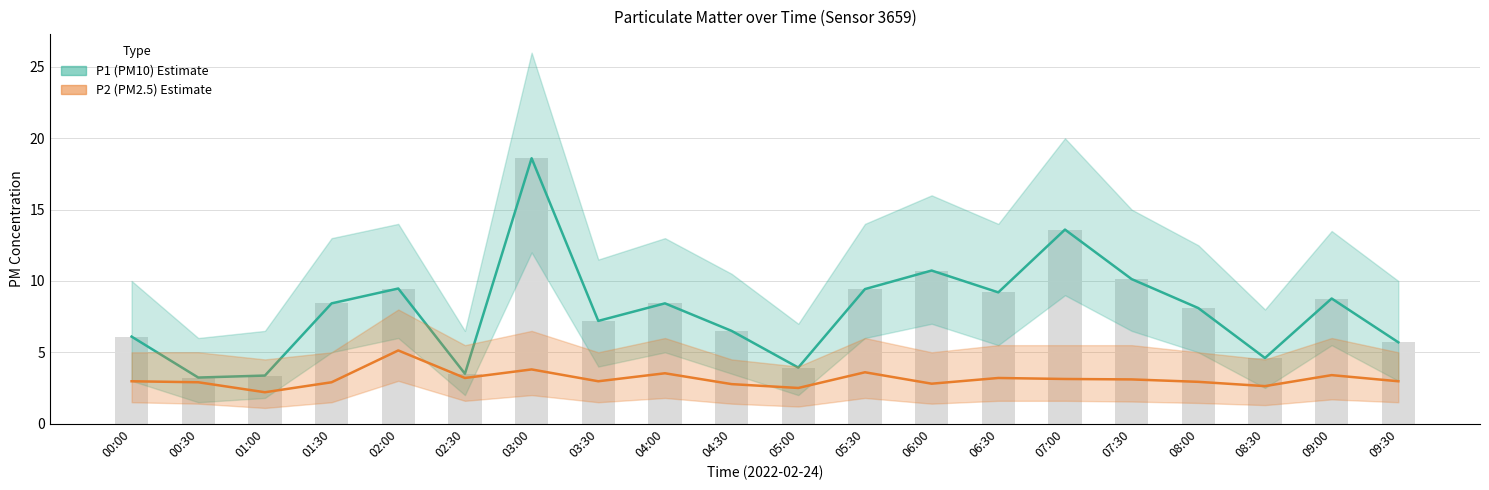

Between 07:30 and 08:30, which is larger?

07:30